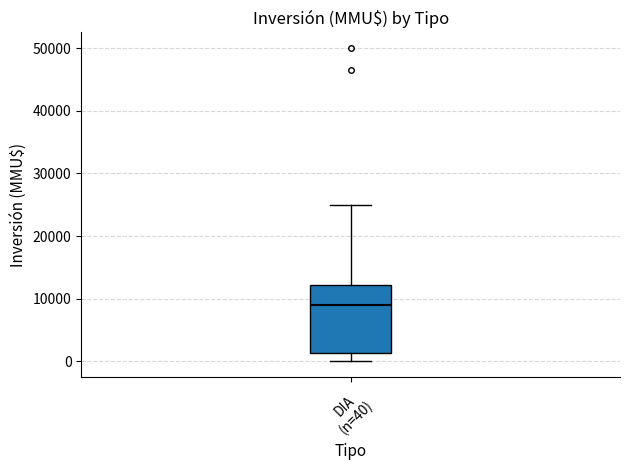

Where does the lower whisker of the box for DIA (n=40) end on the y-axis? The values are not printed on the chart, so give them approximately, as read against the axis.

0